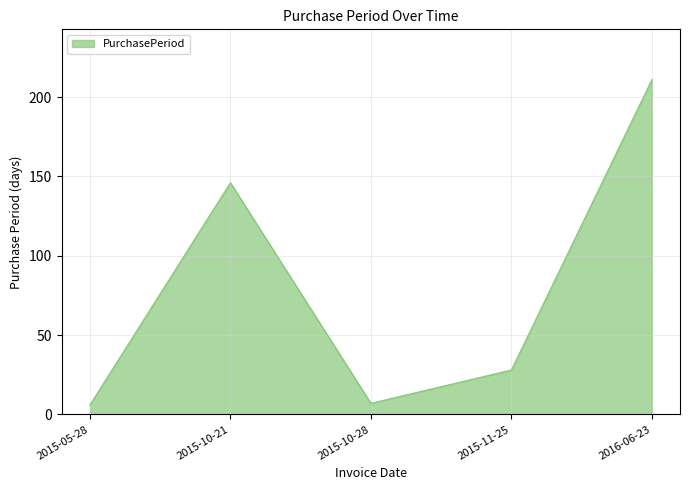

What position from the right is 2015-05-28?

5